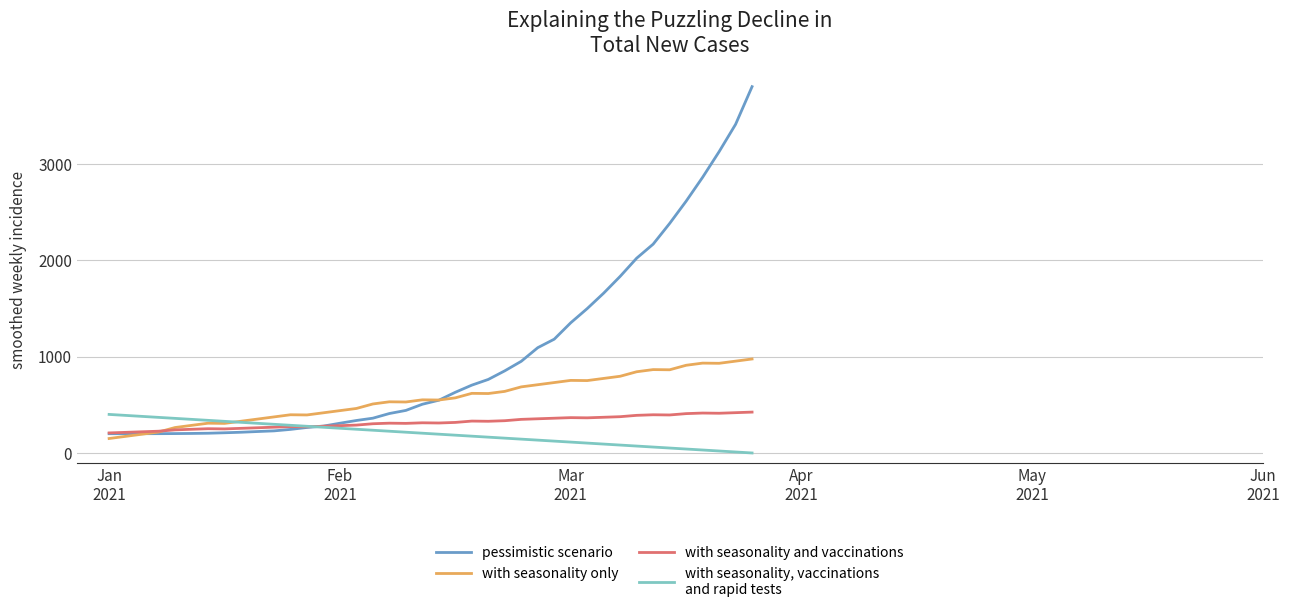

What is the greatest value displayed?

3800.0